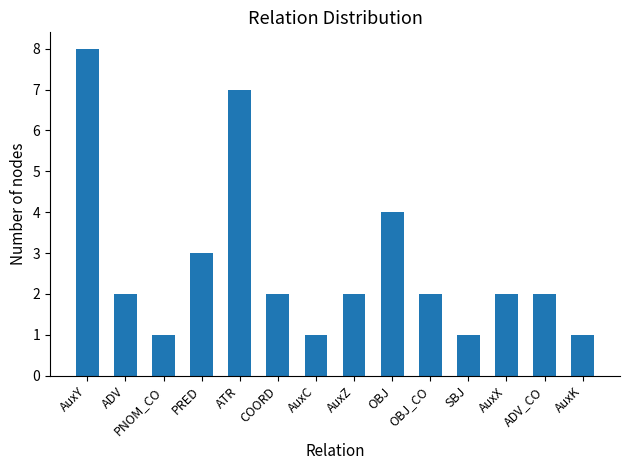

The chart shows a value of 3 at ADV_CO. True or false?

False